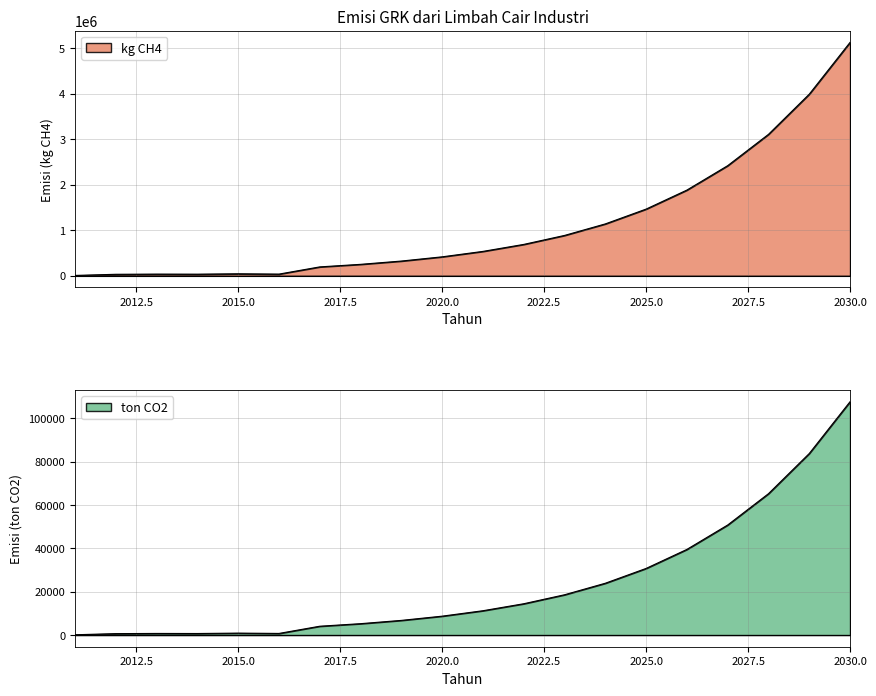

What is the approximate value of ton CO2 at 2021?

11222.9